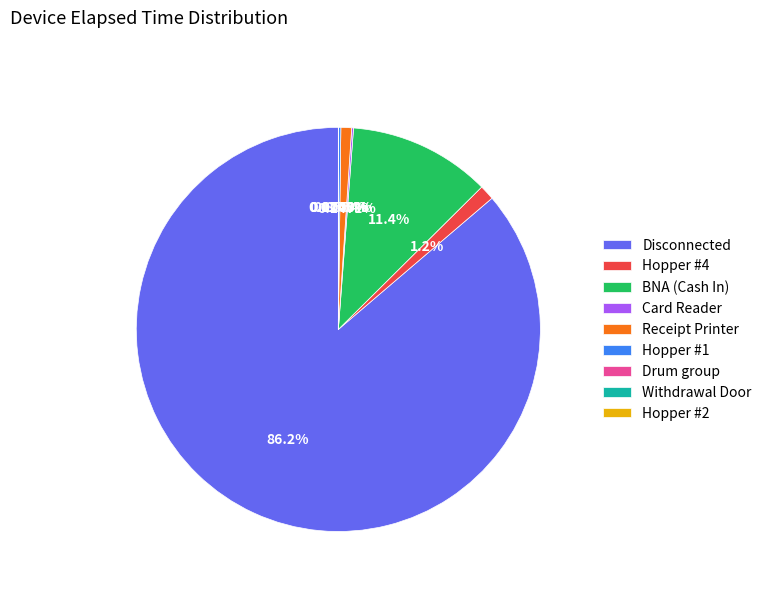

Which category has the smallest portion of the pie?

Withdrawal Door